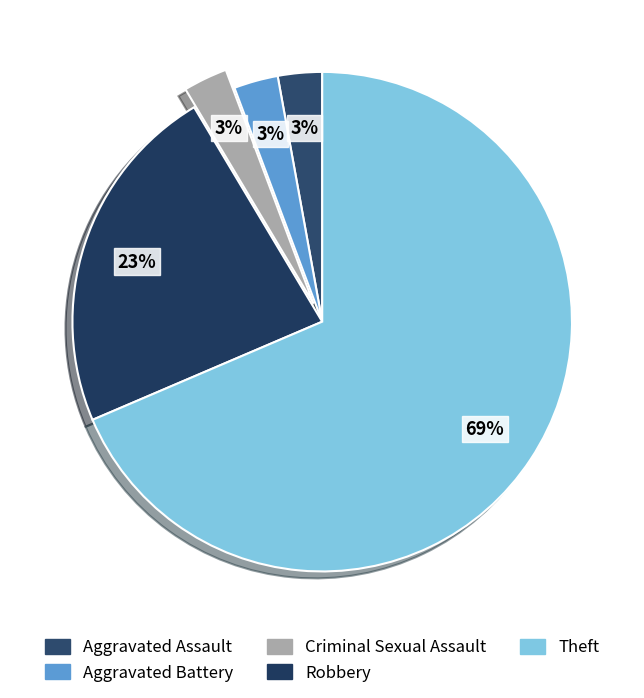

Is the sum of Criminal Sexual Assault and Robbery greater than half?

No